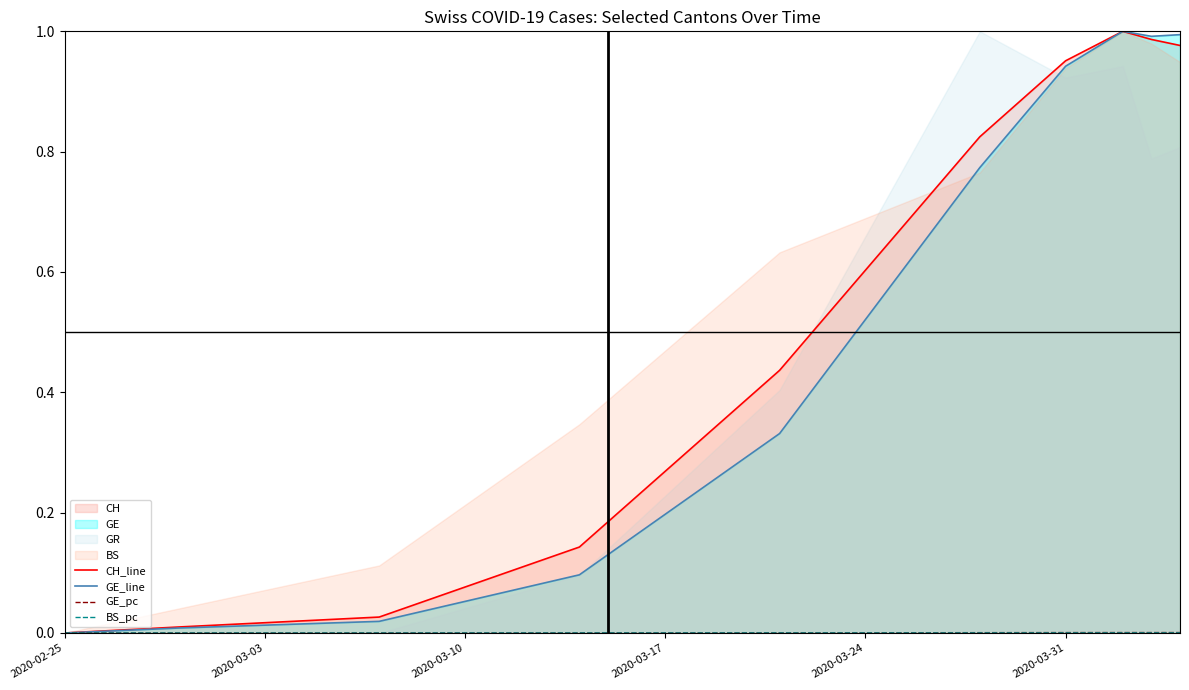

Is it true that CH_line equals 0.0 at 2020-02-25?

True